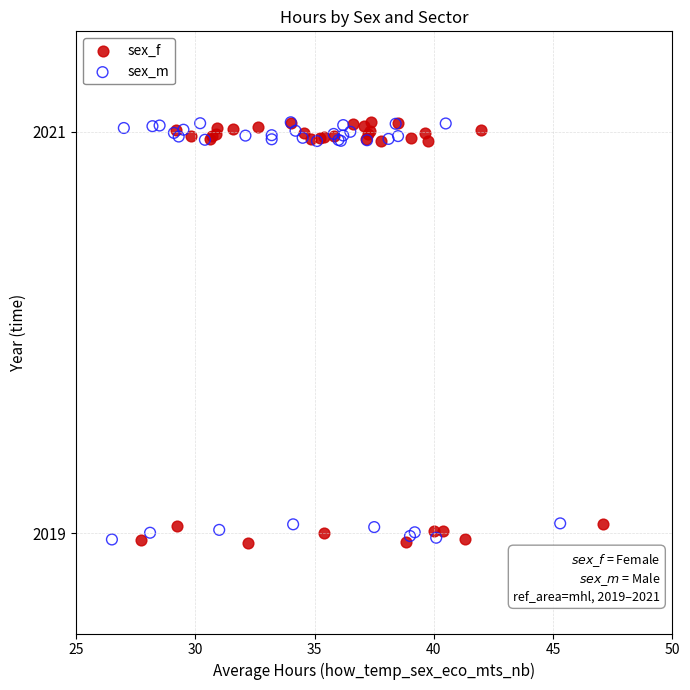

What are all the series names shown in the legend?

sex_f, sex_m